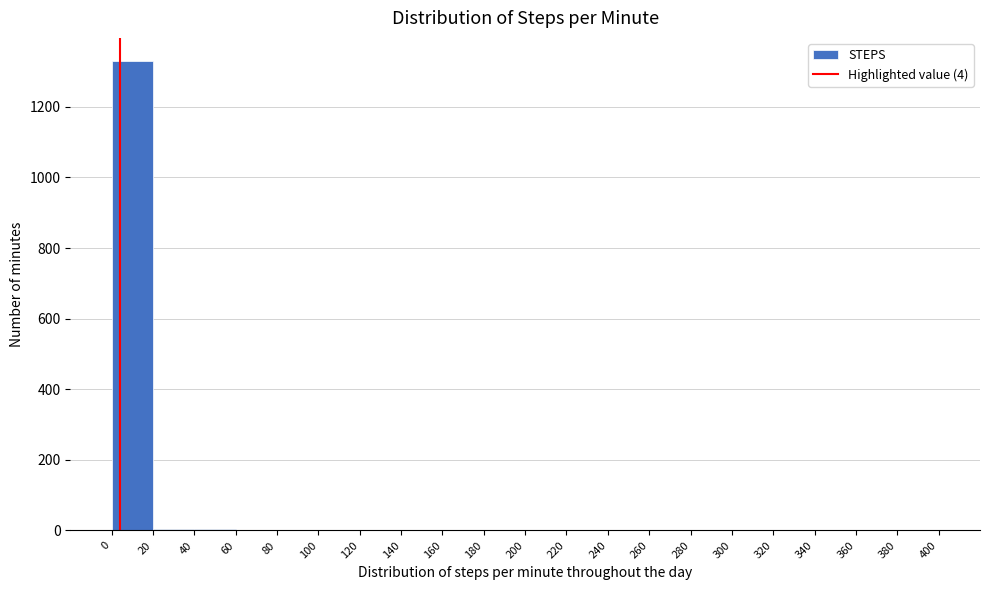

What is the height of the bar covering 0 to 20 on the x-axis? The values are not printed on the chart, so give them approximately, as read against the axis.

1320